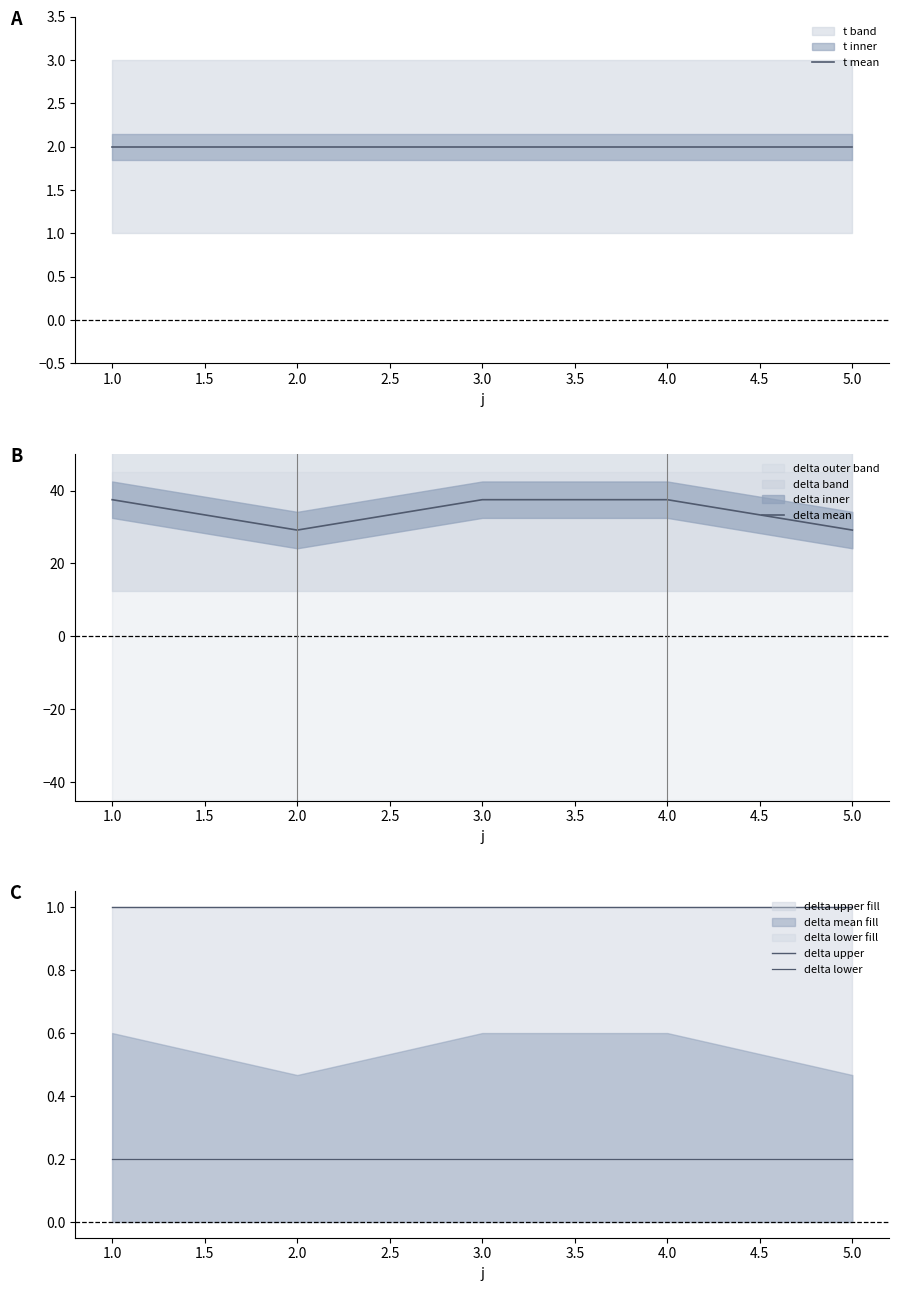

True or false: delta mean has a value of 67.3 at 3.0.

False